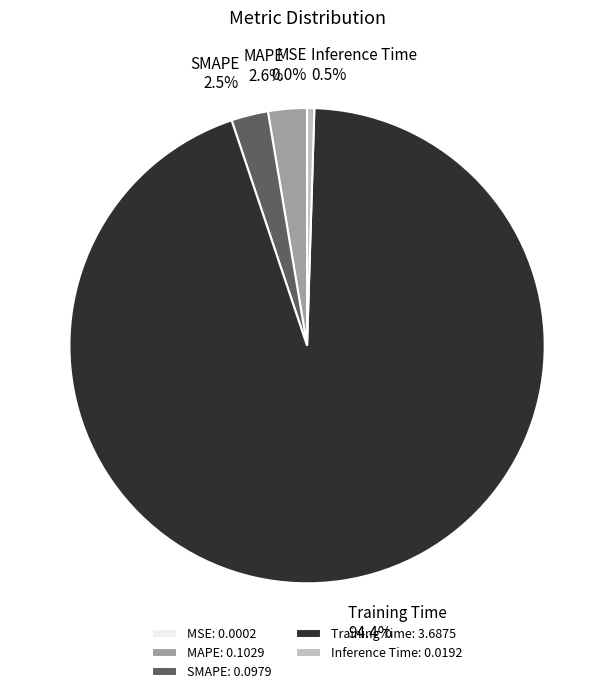

What portion of the pie excludes Inference Time?

99.5%